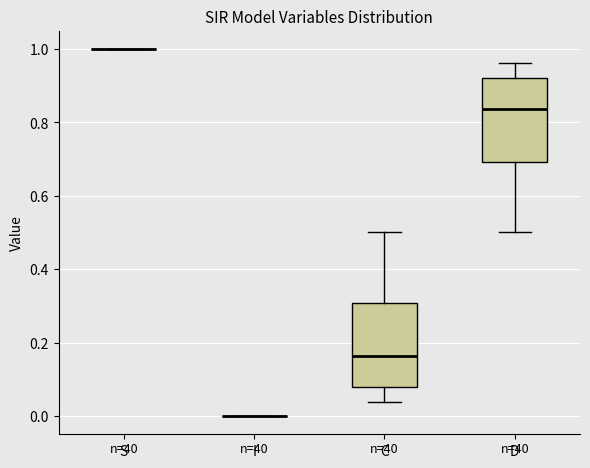

Reading left to right, transcribe this box plot: for each box, give where its median line is, the range the box spans, and where its two whiskers end, as read against the y-axis. The values are not printed on the chart, so give them approximately, as read against the axis.

S: box collapsed to a line at 1.00, whiskers 1.00 to 1.00
I: box collapsed to a line at 0.00, whiskers 0.00 to 0.00
C: median 0.16, box 0.08 to 0.30, whiskers 0.04 to 0.50
D: median 0.84, box 0.70 to 0.92, whiskers 0.50 to 0.96